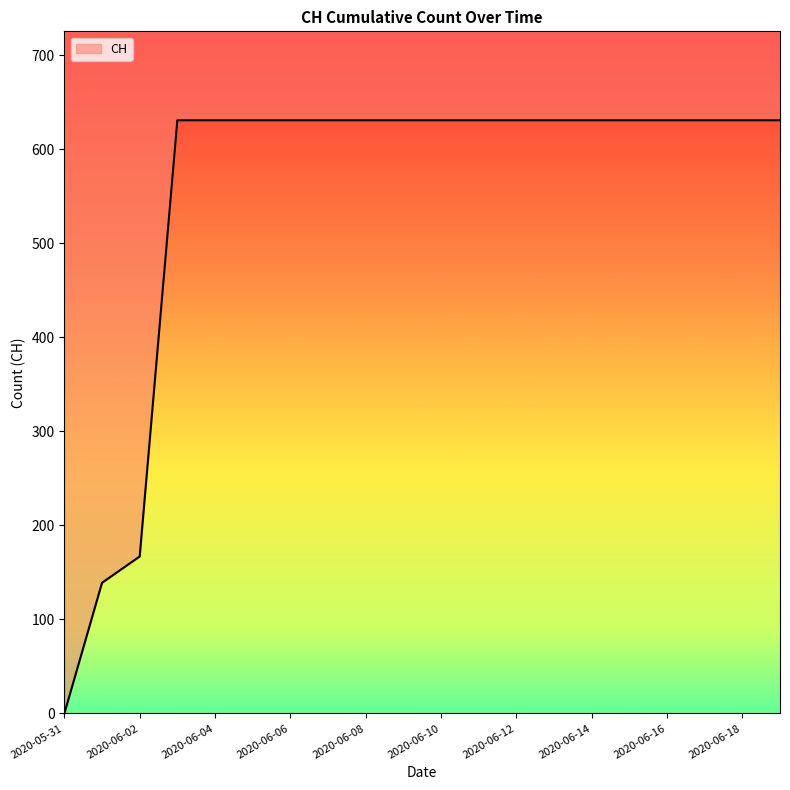

Does the chart display data point markers on the line(s)?

No